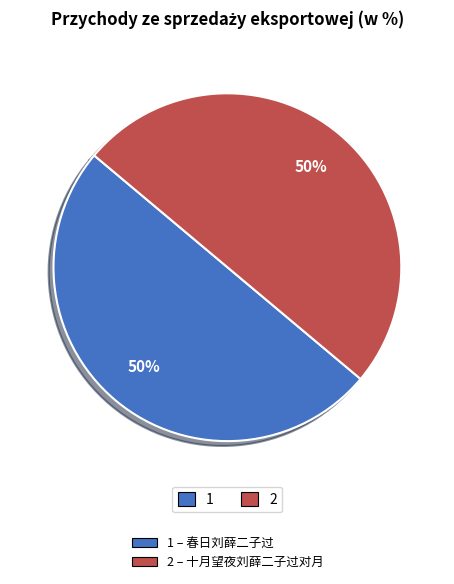

To the nearest percent, what is the average slice percentage?

50%